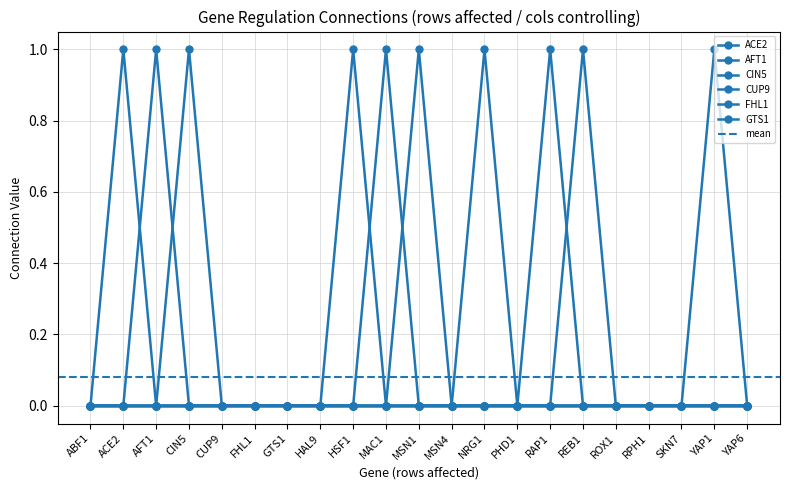

The AFT1 series shows 0 at REB1. True or false?

True